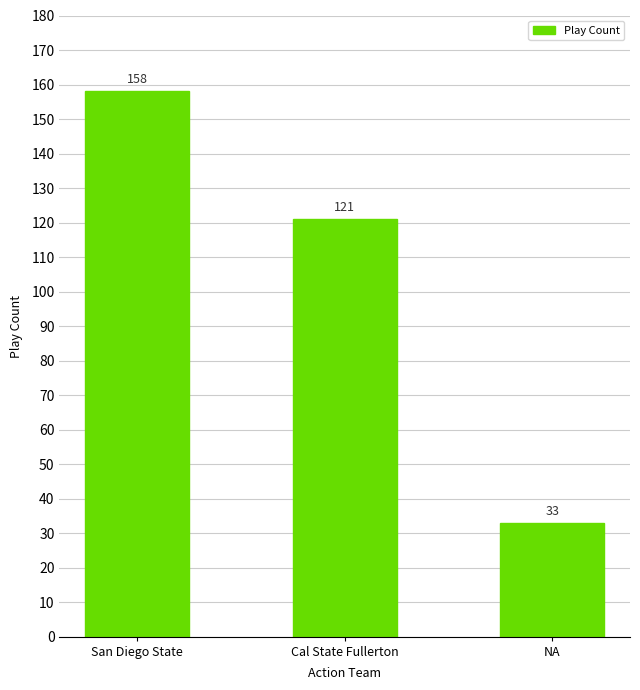

Count the number of data series in this chart.

1